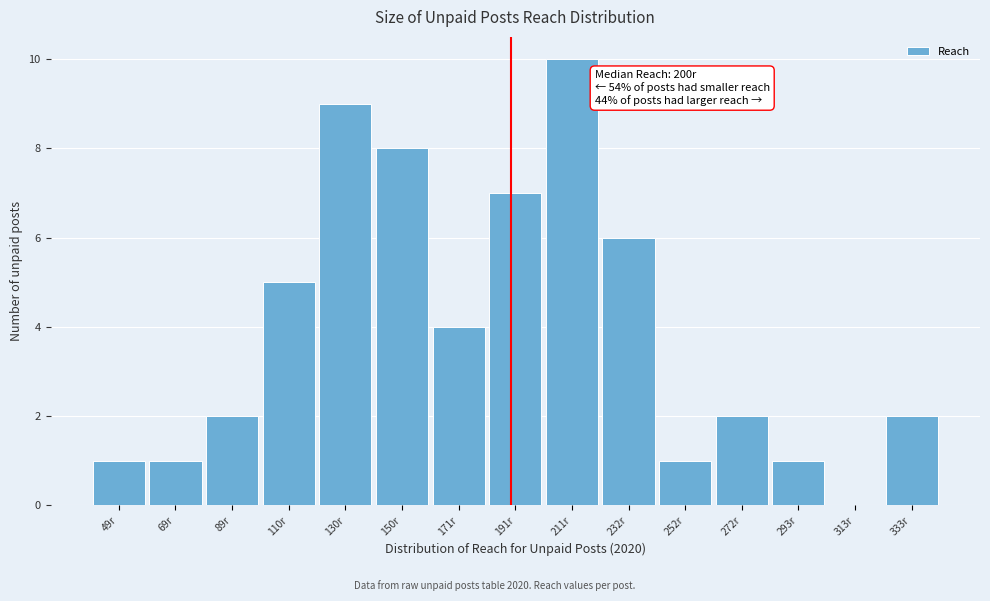

Reading left to right, list all the values displayed in this chart.

49r=1	69r=1	89r=2	110r=5	130r=9	150r=8	171r=4	191r=7	211r=10	232r=6	252r=1	272r=2	293r=1	313r=0	333r=2